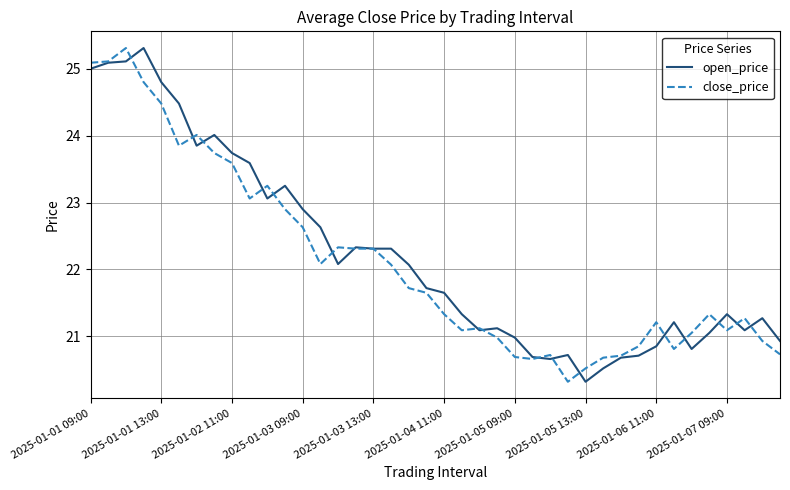

What are all the series names shown in the legend?

open_price, close_price